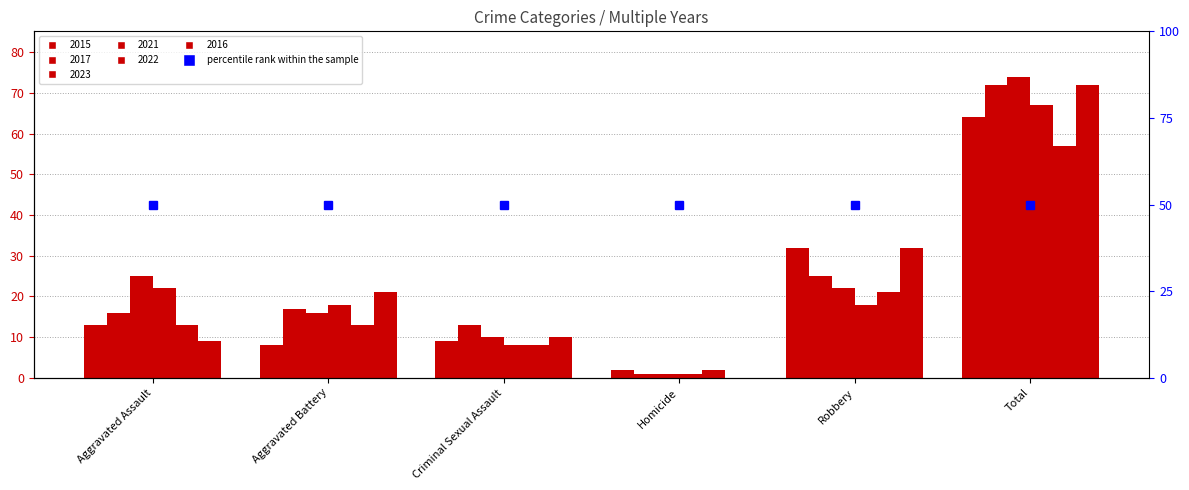

At Homicide, list the series in order from largest to smallest.

2015, 2022, 2017, 2023, 2021, 2016